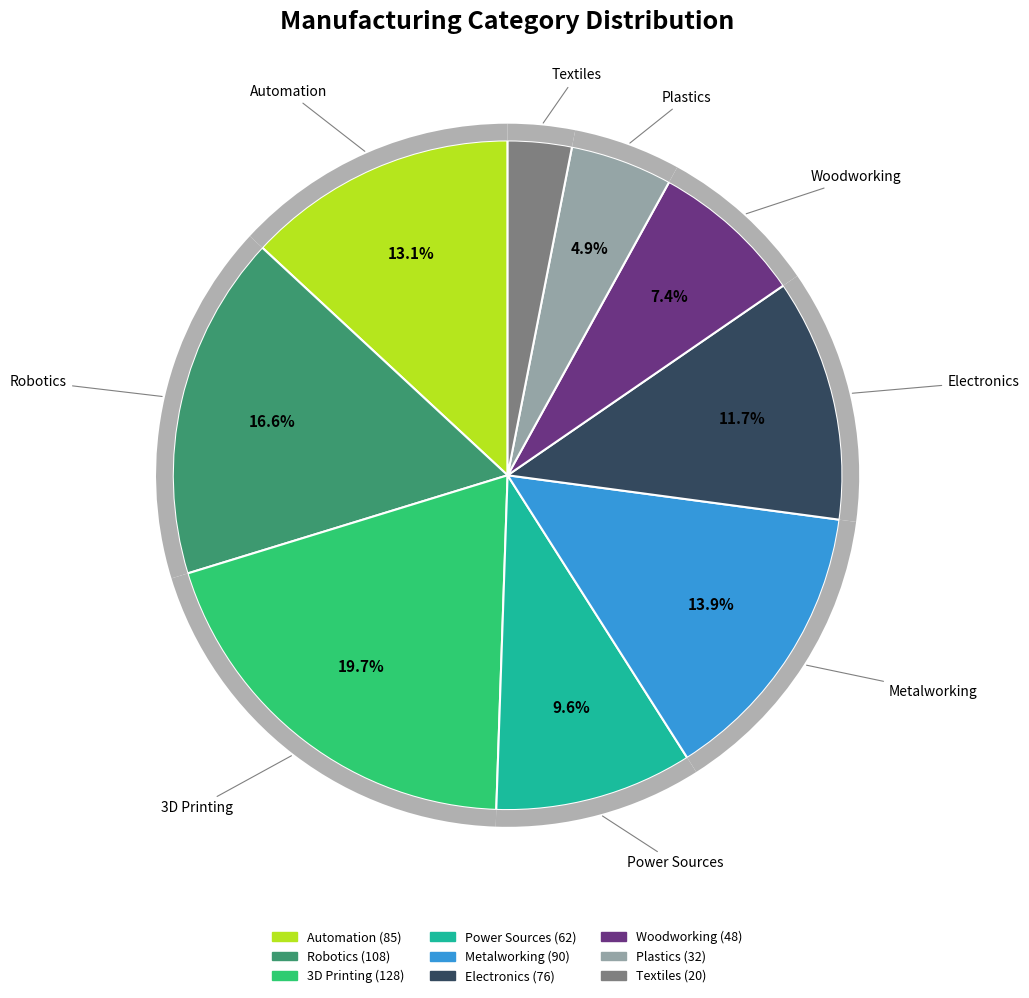

What is the ratio of the value at Metalworking to the value at Textiles?

4.5